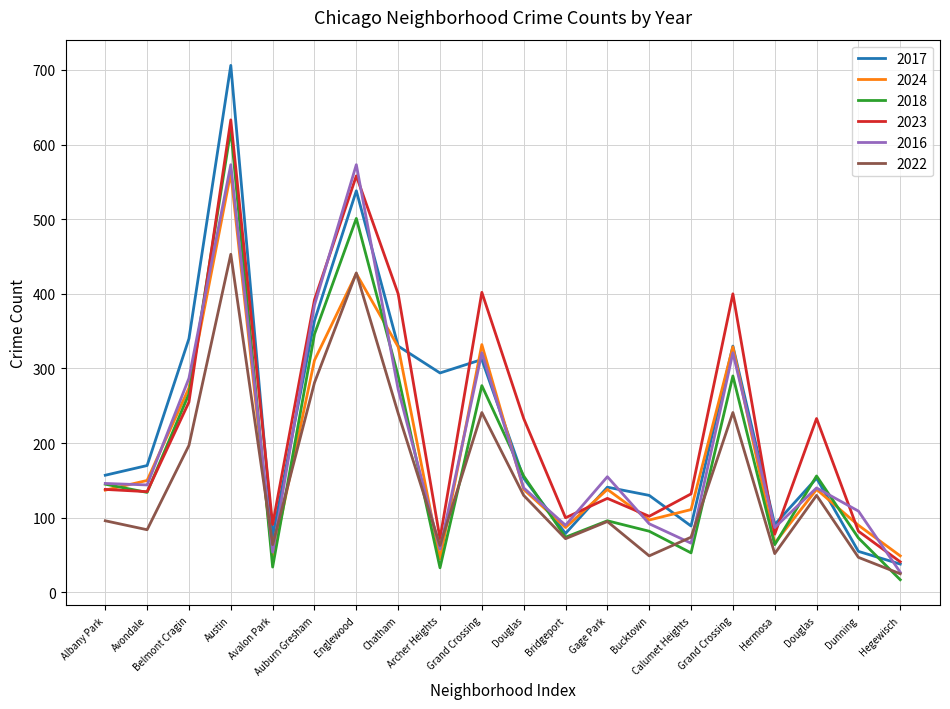

What is the sum of all 2017 values?

4545